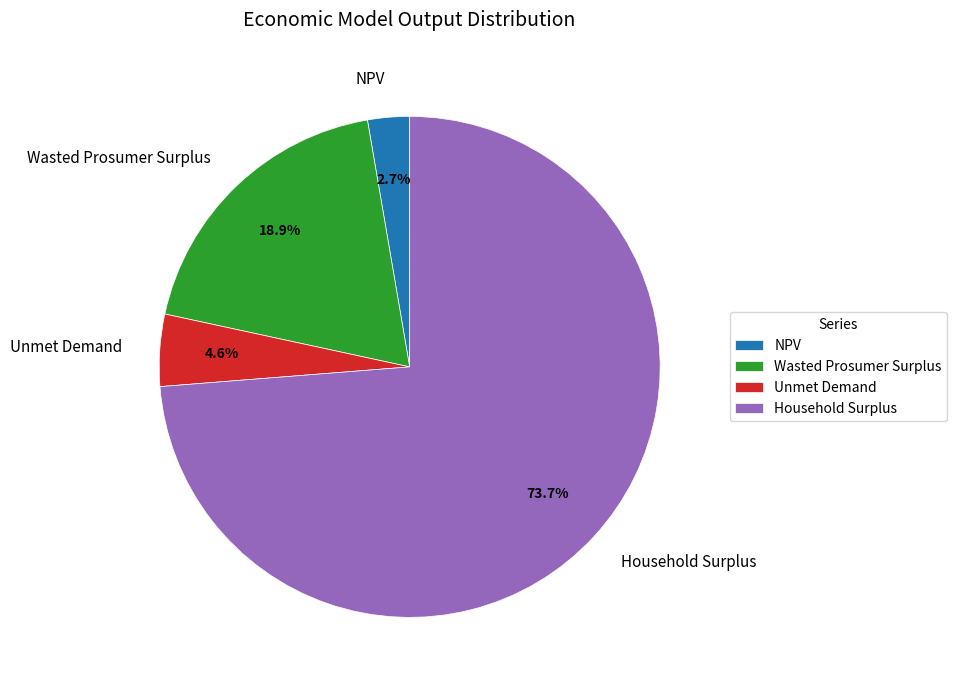

How many segments does this pie chart have?

4